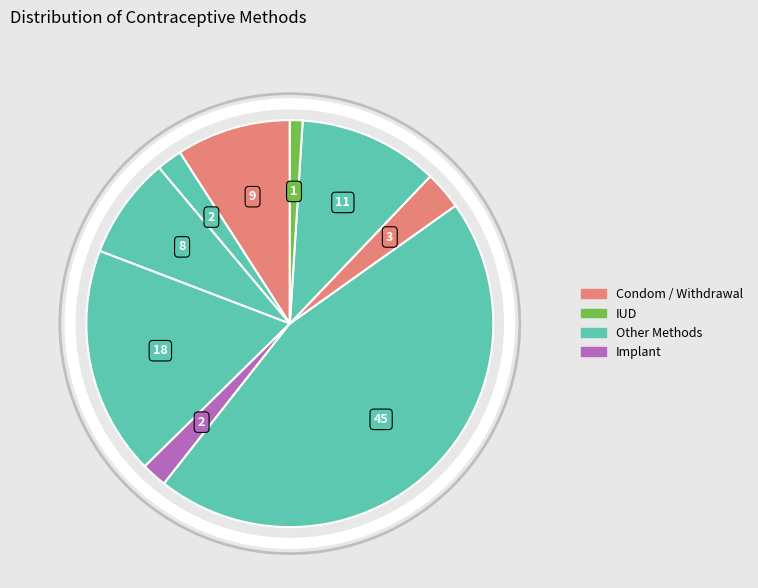

To the nearest percent, what is the average slice percentage?

11%